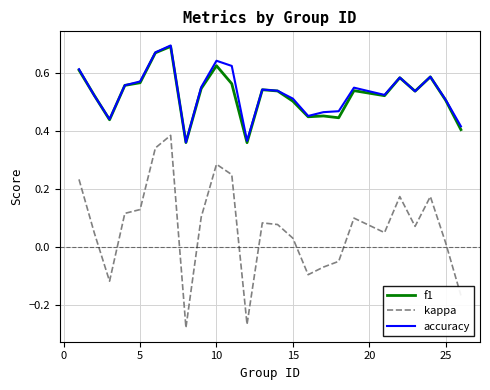

True or false: f1 and kappa intersect in this chart.

False